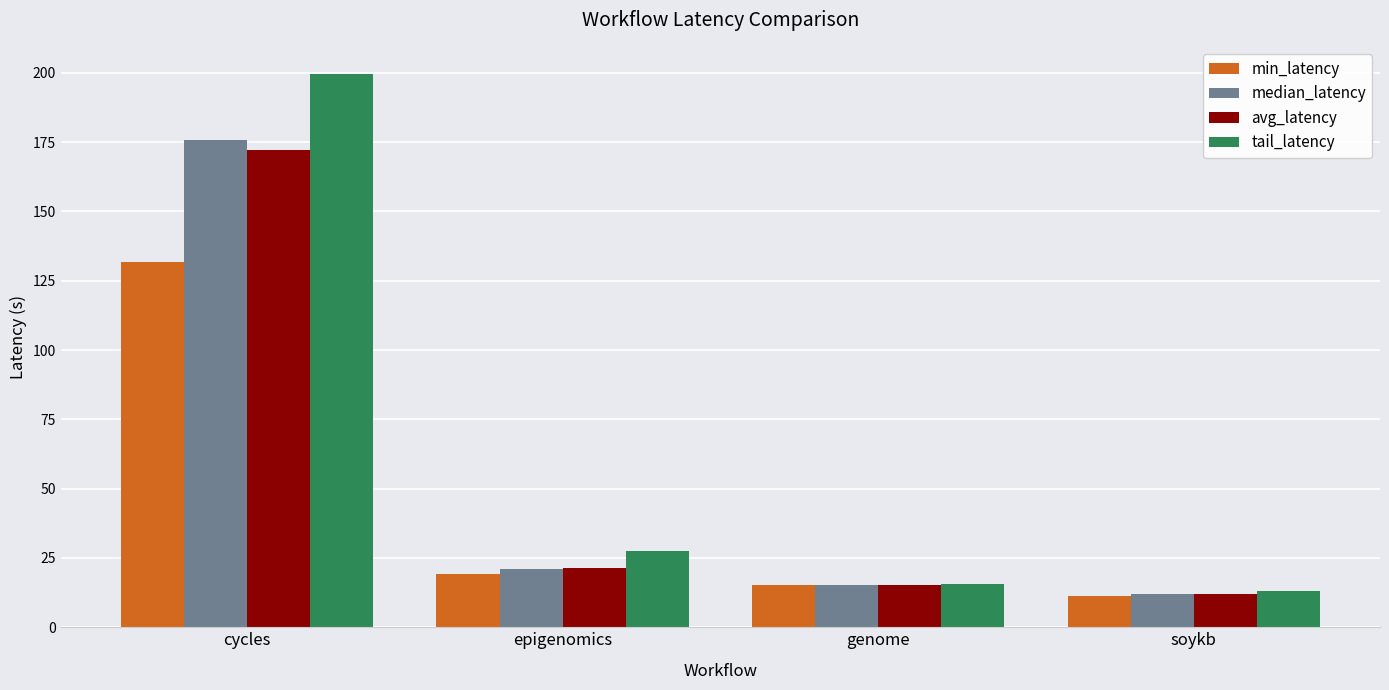

What position from the left is soykb?

4